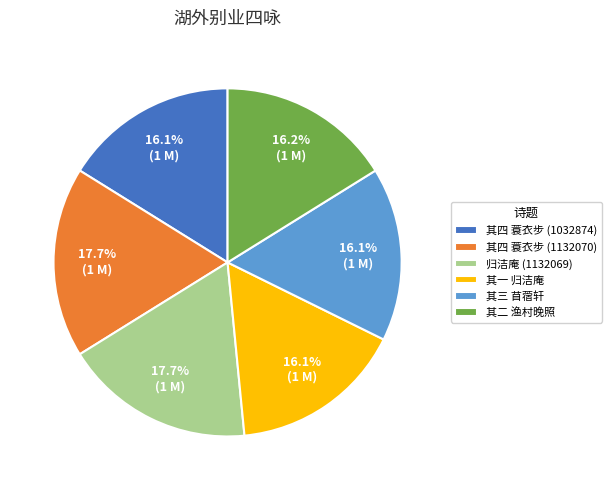

How much of the chart is everything except 其四 蓑衣步 (1132070)?

82.3%